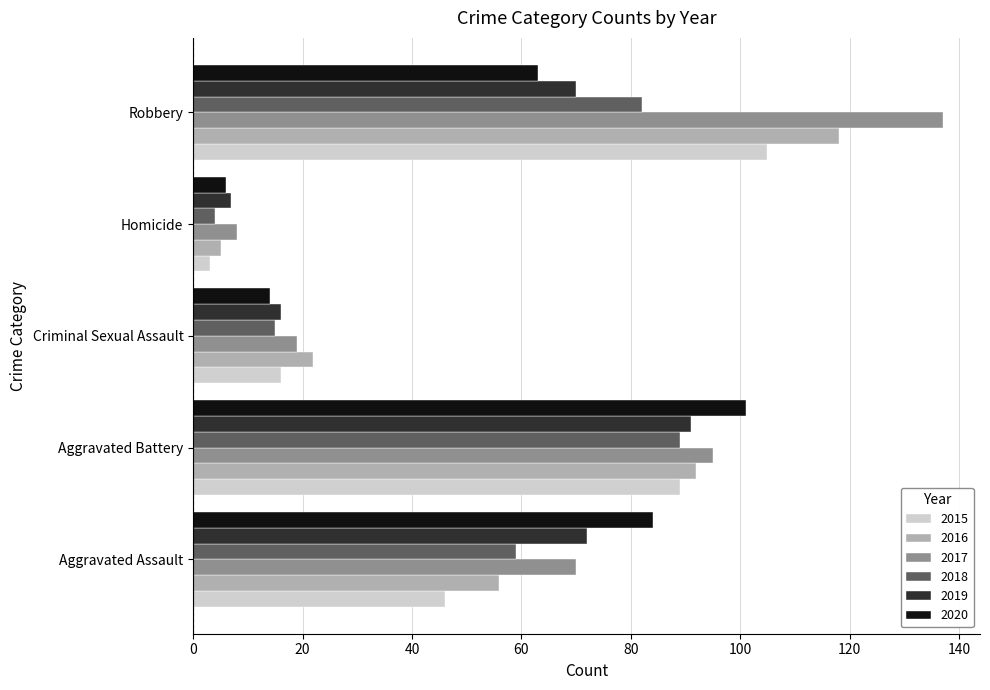

What is the average value of the 2019 series?

51